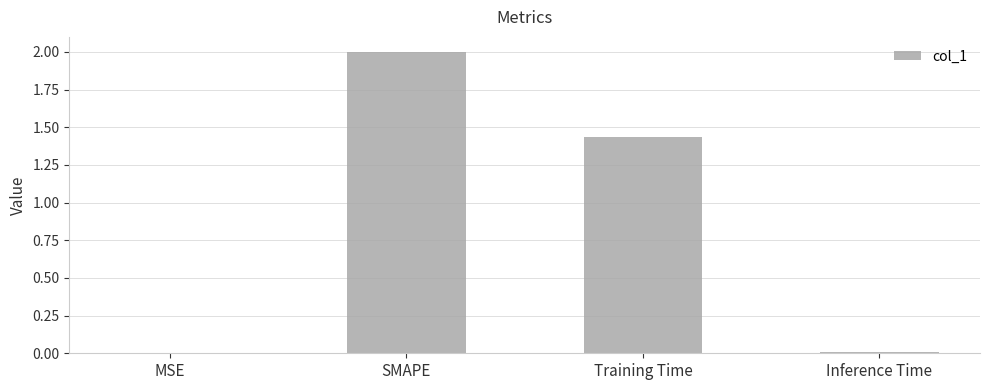

The chart shows a value of 1.0 at SMAPE. True or false?

False